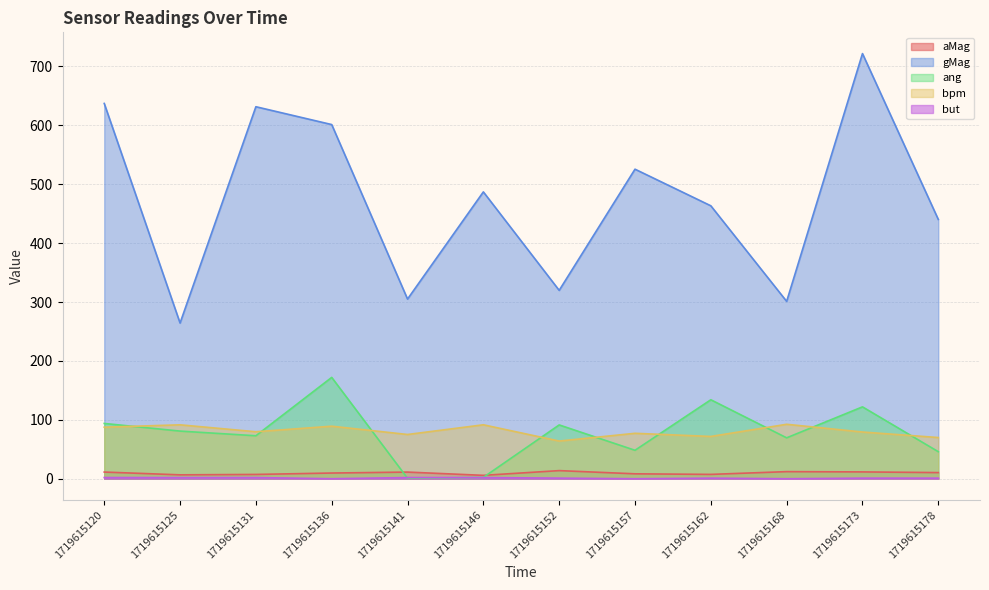

True or false: ang and gMag intersect in this chart.

False